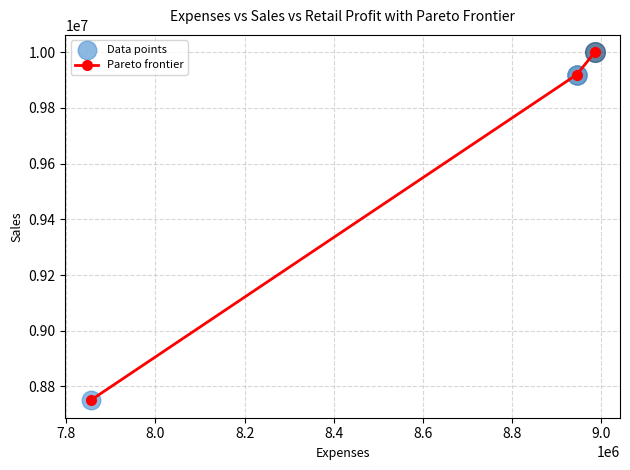

What is the value of the 1st point from the left?

8750000